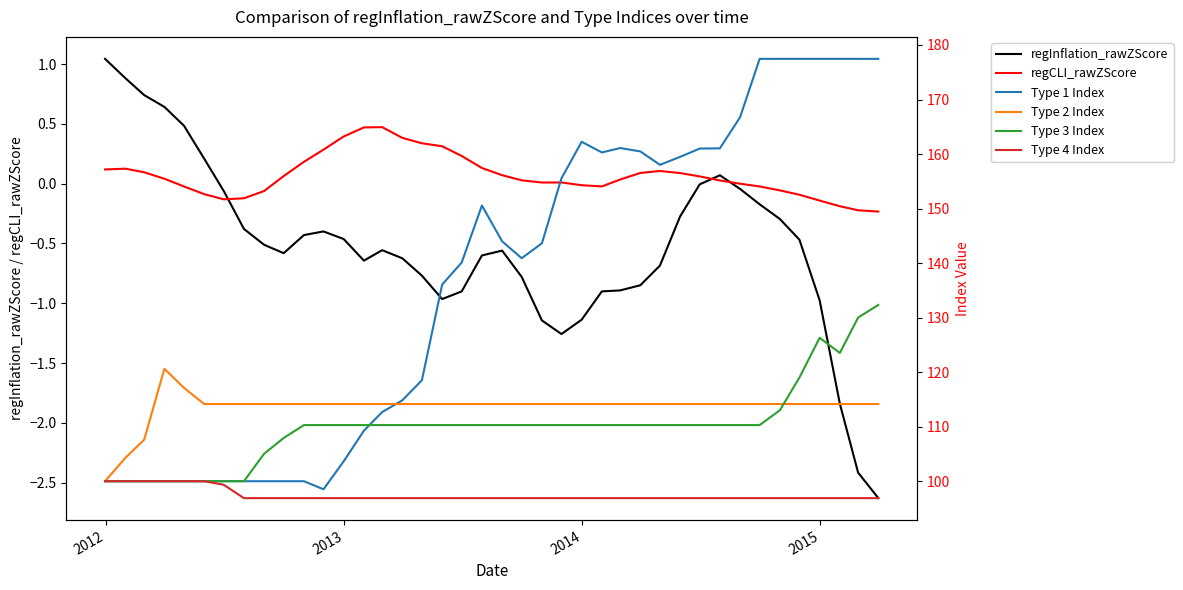

True or false: regInflation_rawZScore and regCLI_rawZScore intersect in this chart.

True